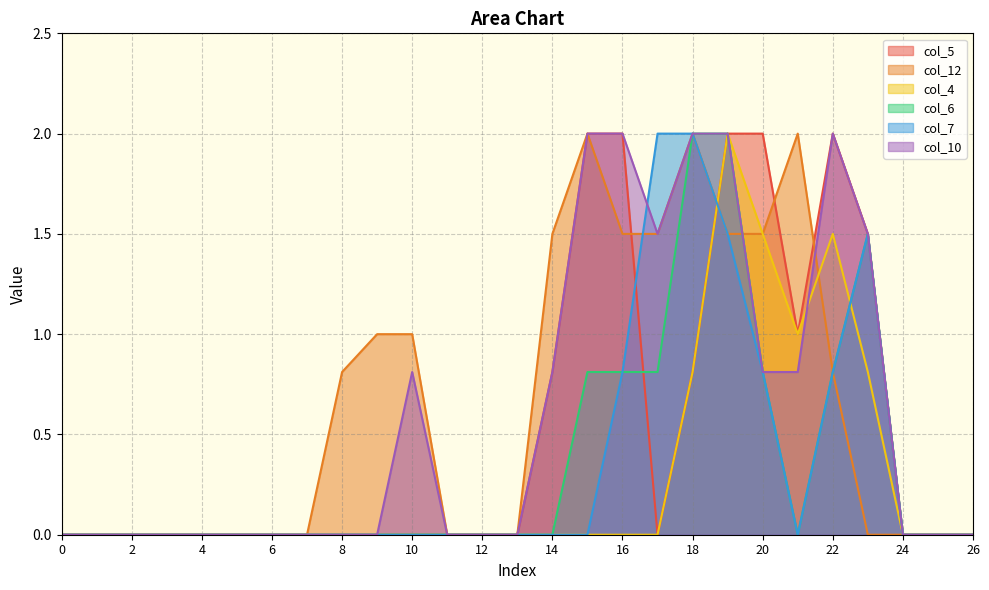

Is the value of col_12 at 2 greater than the value of col_6 at 1?

No